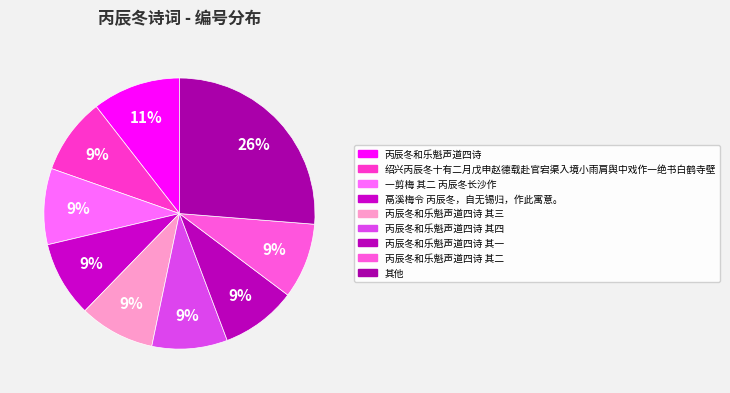

How many segments does this pie chart have?

9